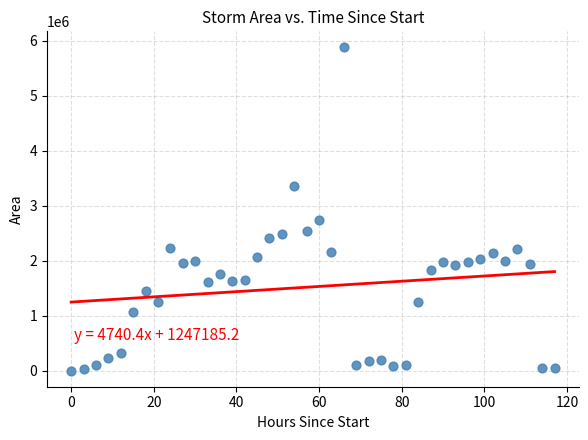

What is the range of X values (max minus min)?

117